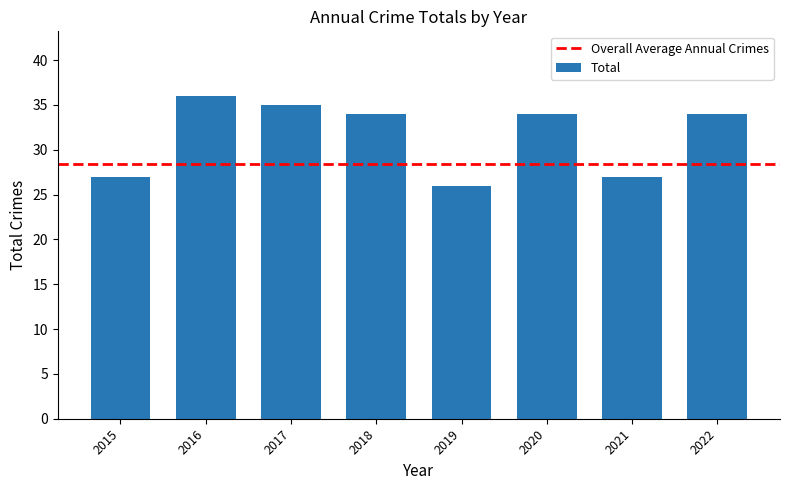

Count the values in the range 27 to 35.

6